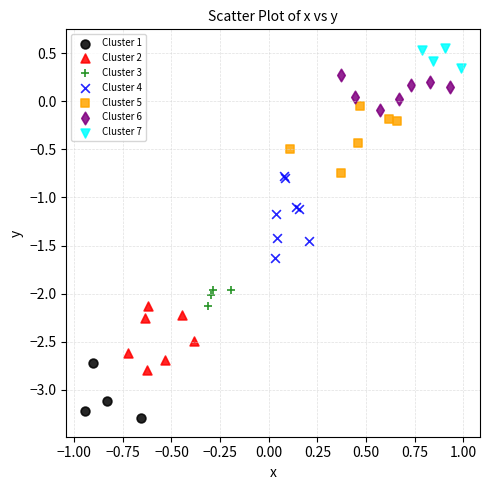

What are all the series names shown in the legend?

Cluster 1, Cluster 2, Cluster 3, Cluster 4, Cluster 5, Cluster 6, Cluster 7